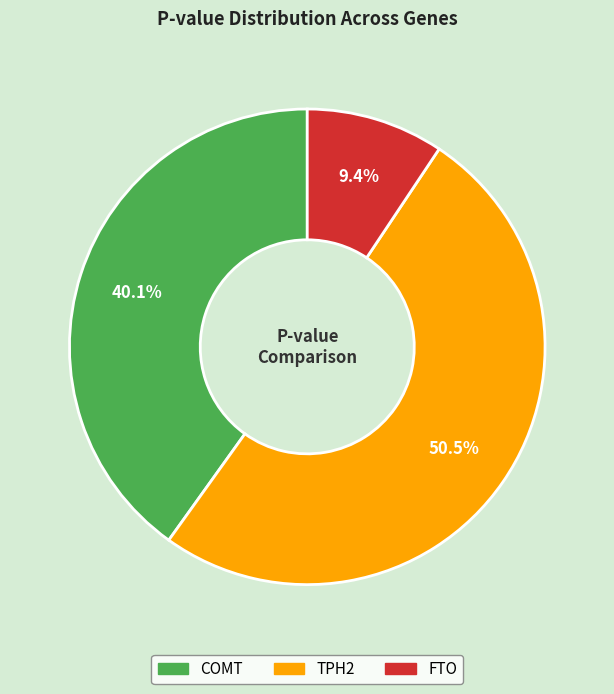

How many slices are in this pie chart?

3